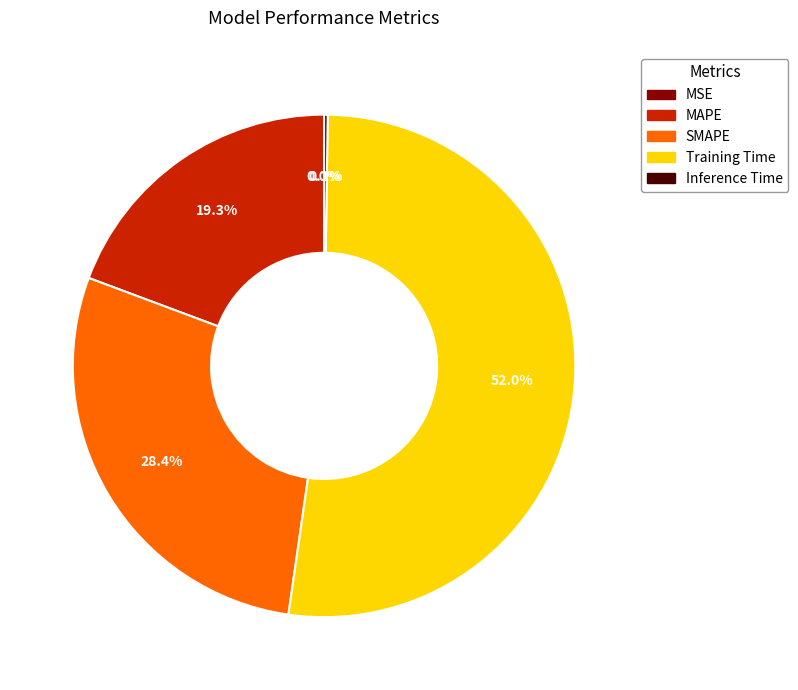

To the nearest percent, what is the difference between the SMAPE and MAPE slice percentages?

9%